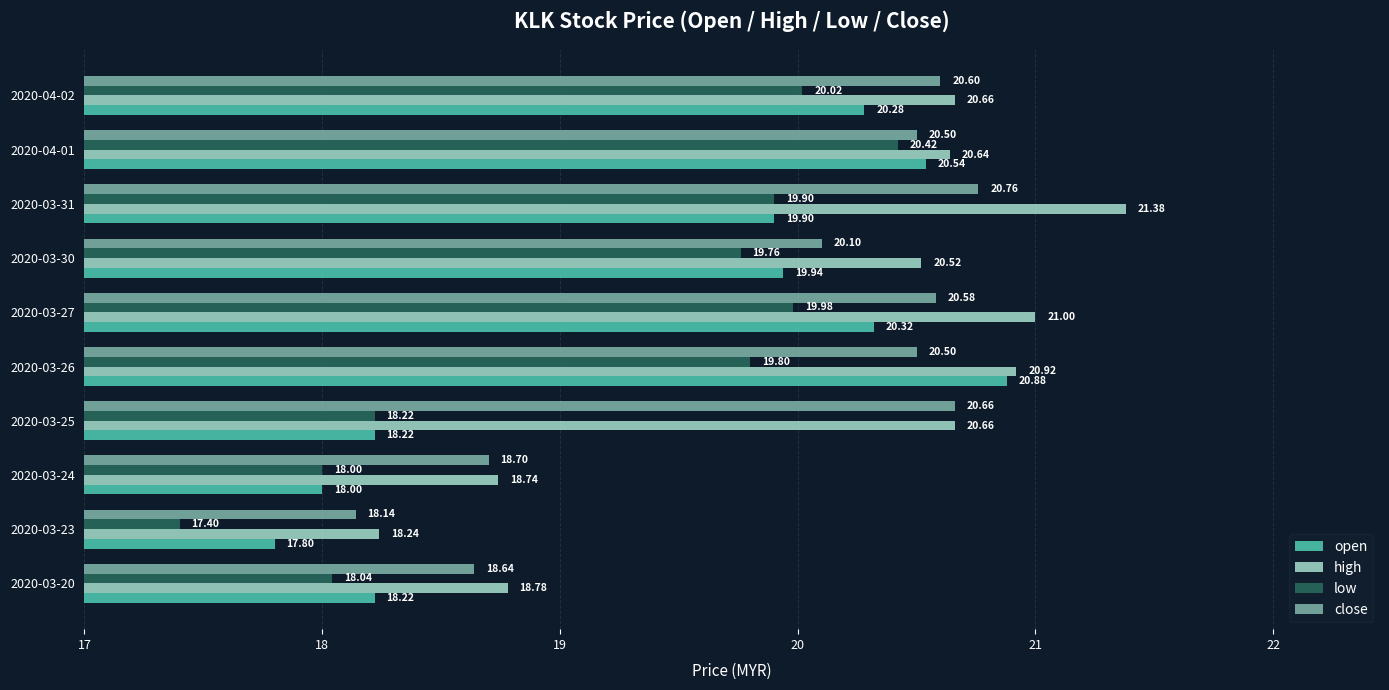

Rank the series by their average value, from highest to lowest.

high, close, open, low